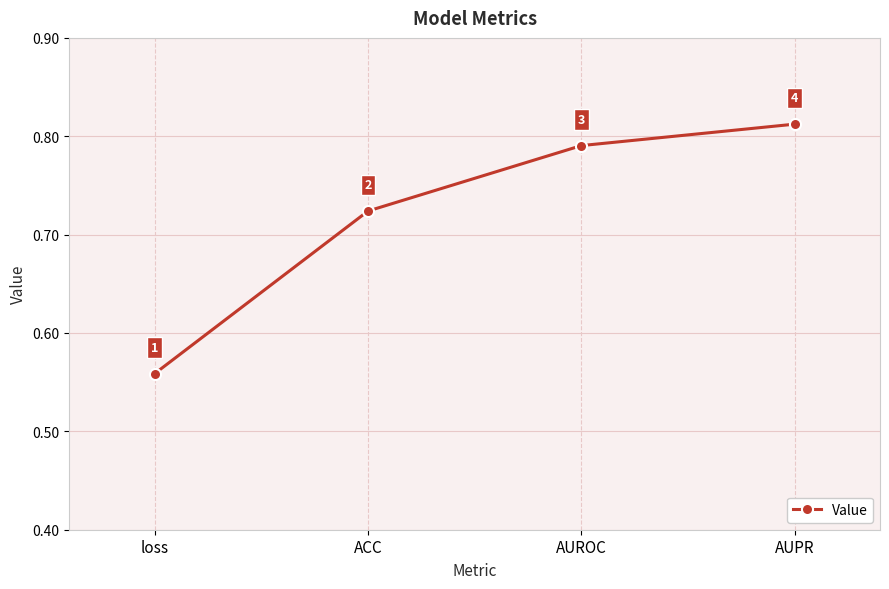

How many values are between 0 and 1?

4